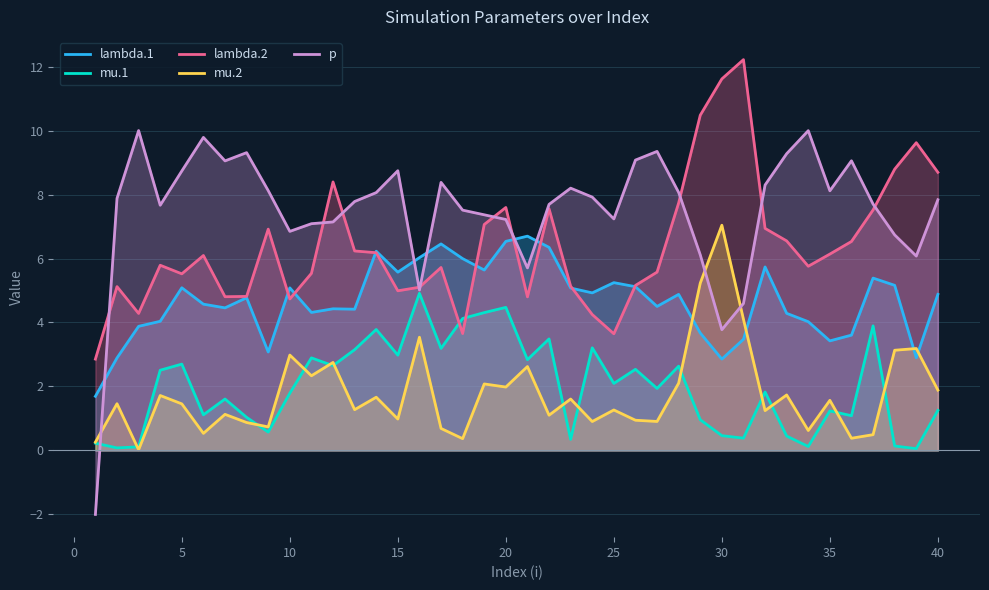

How many values in the p series exceed 7?

31